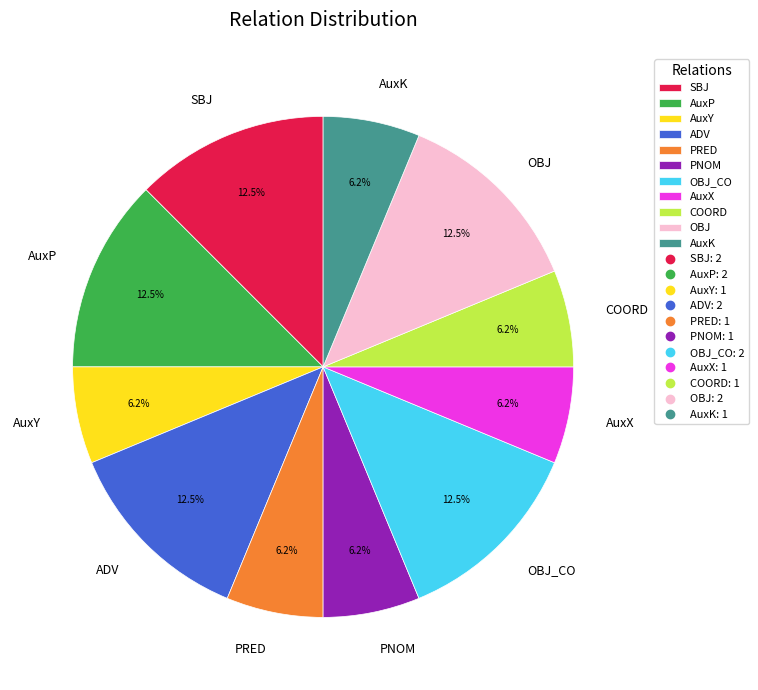

The AuxX slice represents 1% of the pie. True or false?

False